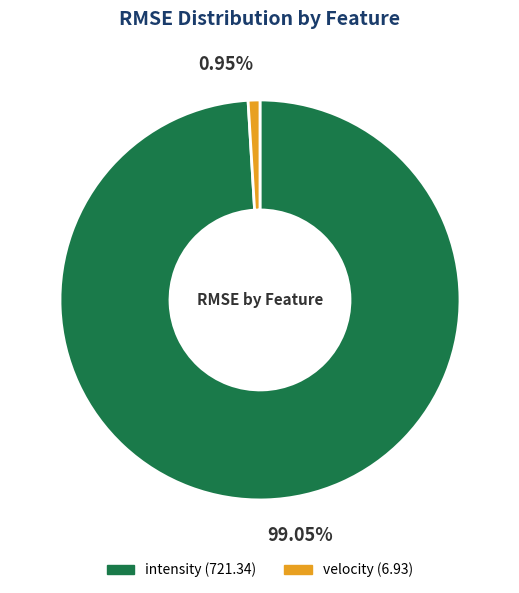

To the nearest percent, what is the combined percentage of intensity and velocity?

100%